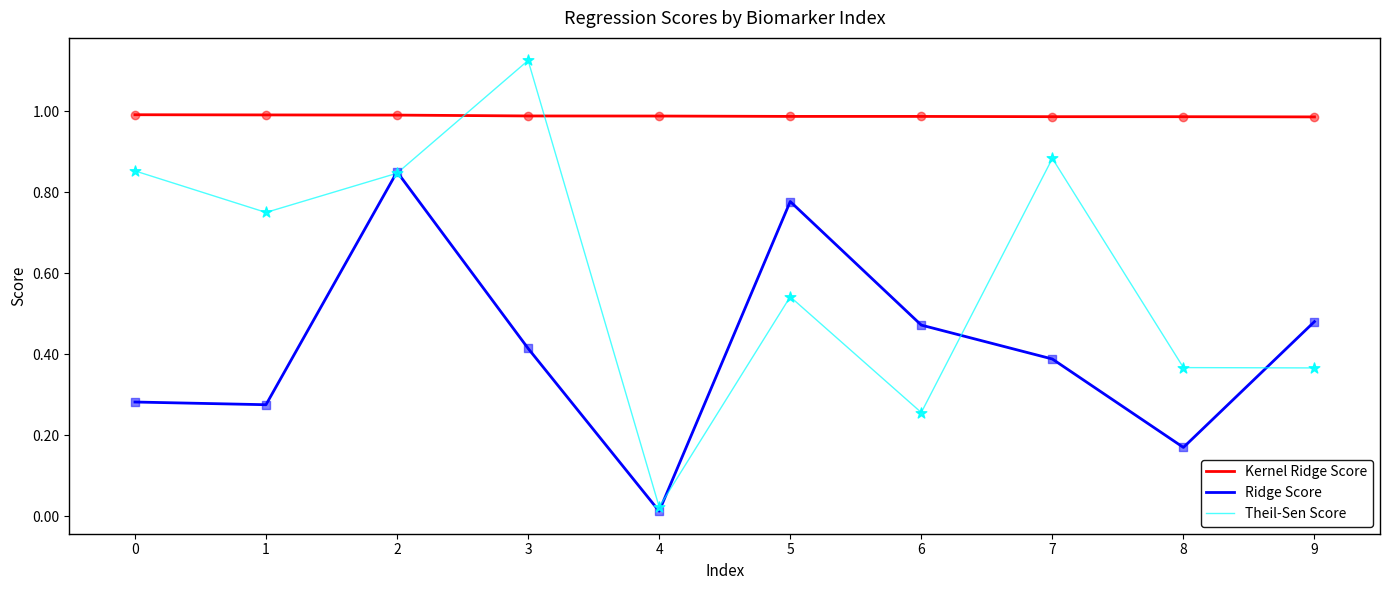

Which series has the widest spread of values?

Theil-Sen Score